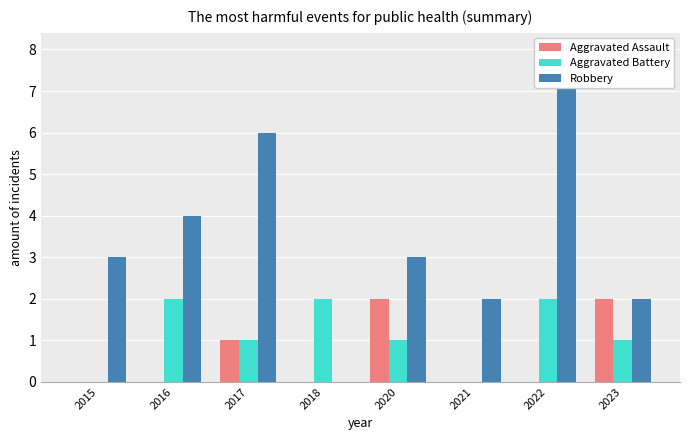

Which series has the largest range (max minus min)?

Robbery